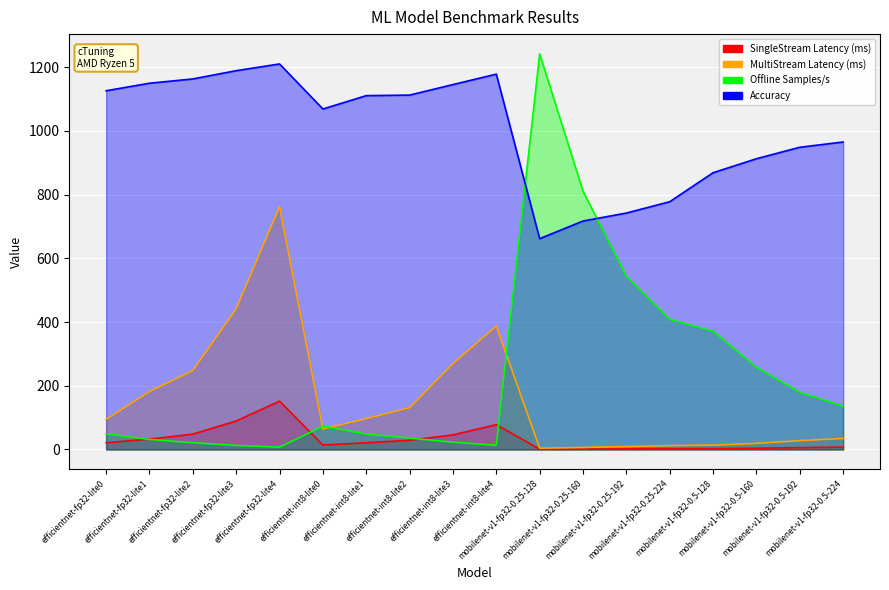

True or false: MultiStream Latency (ms) and Accuracy cross at least once.

False